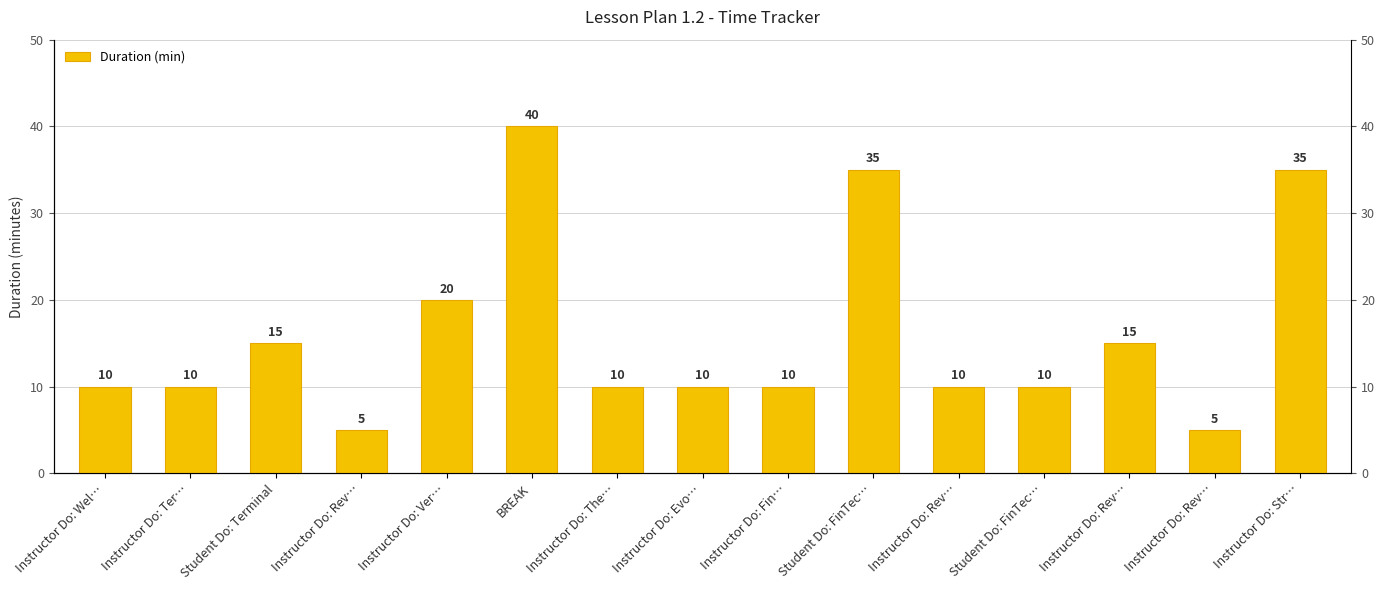

Reading left to right, transcribe all the data shown in this chart.

10	10	15	5	20	40	10	10	10	35	10	10	15	5	35